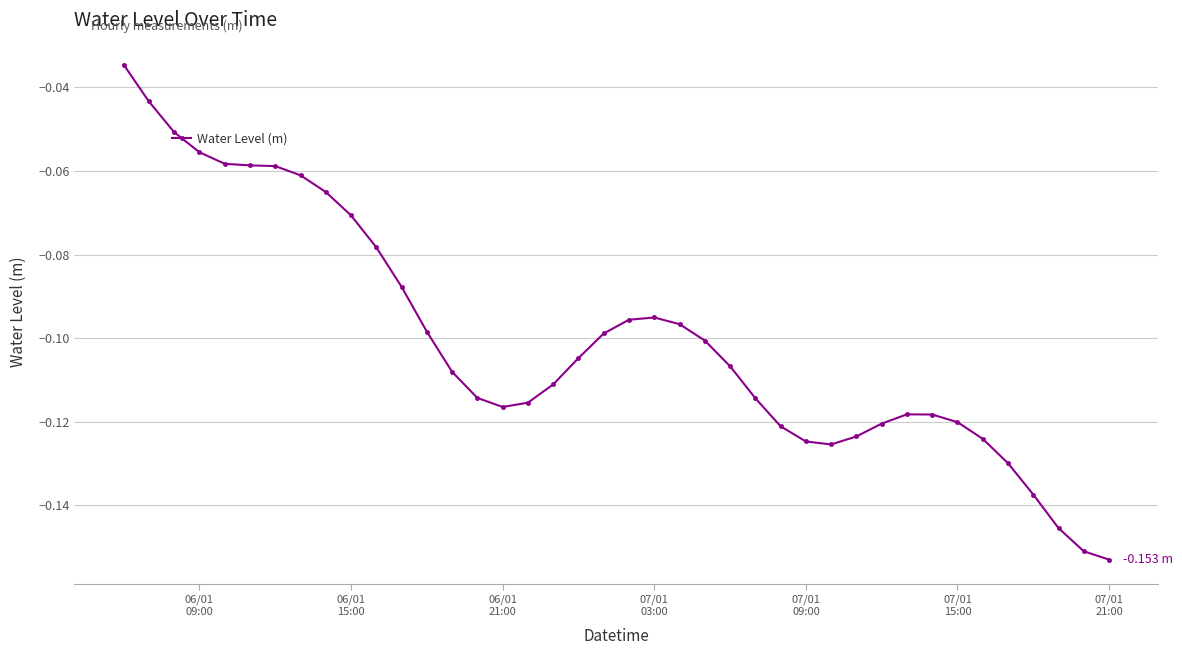

What is the sum of all values?

-4.0